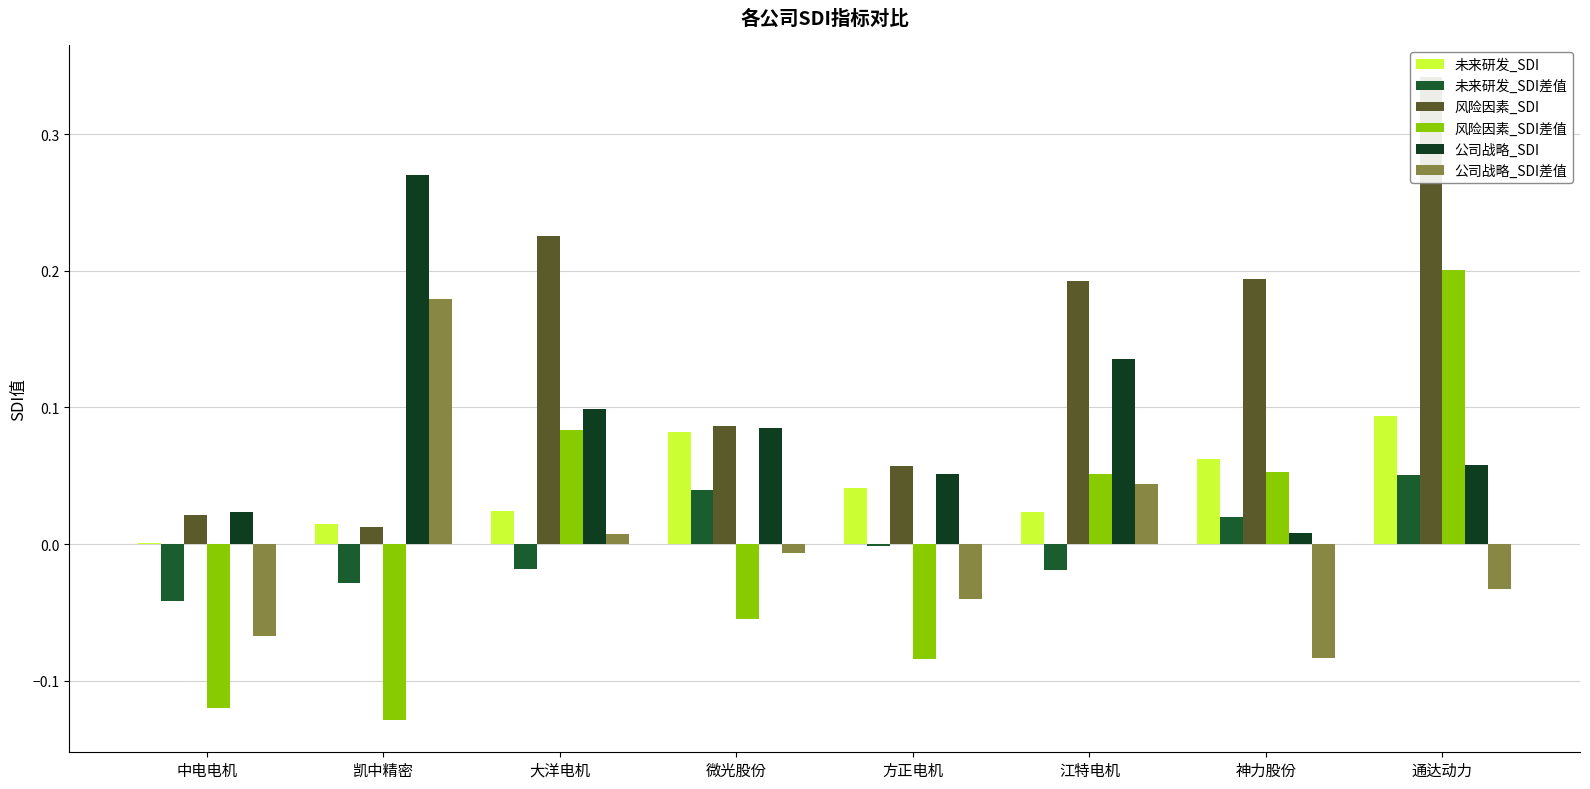

What is the highest value of the 风险因素_SDI差值 series?

0.2